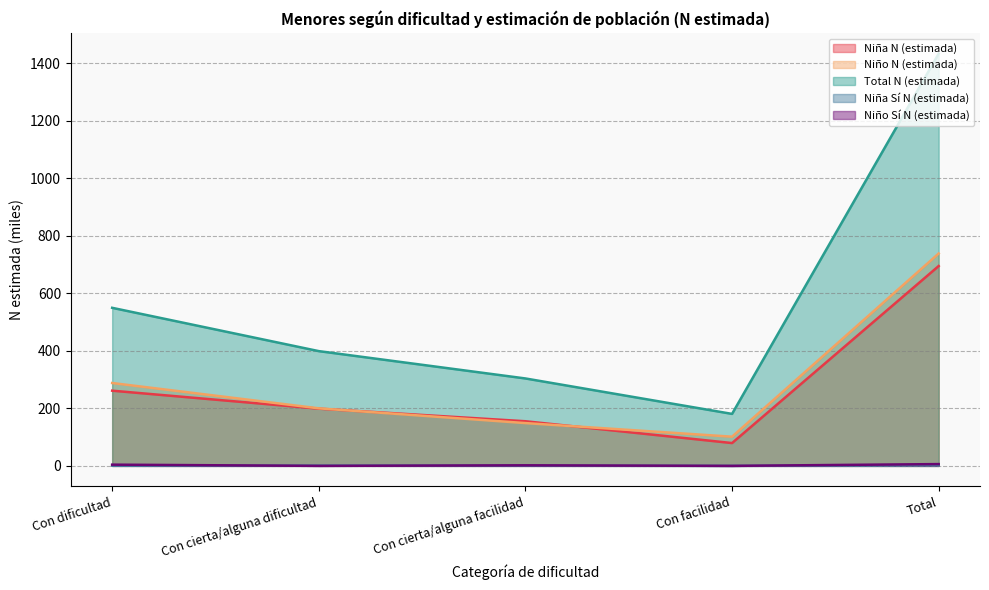

Rank the categories by Niño Sí N (estimada) value from lowest to highest.

Con cierta/alguna dificultad, Con facilidad, Con cierta/alguna facilidad, Con dificultad, Total